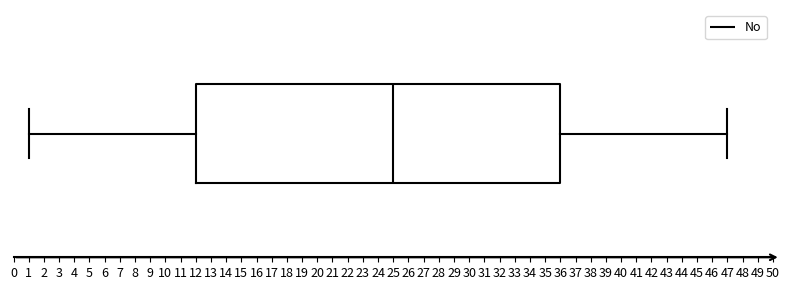

Transcribe this box plot: give where the median line is, the range the box spans, and where the two whiskers end, as read against the x-axis. The values are not printed on the chart, so give them approximately, as read against the axis.

median 25, box 12 to 36, whiskers 1 to 47